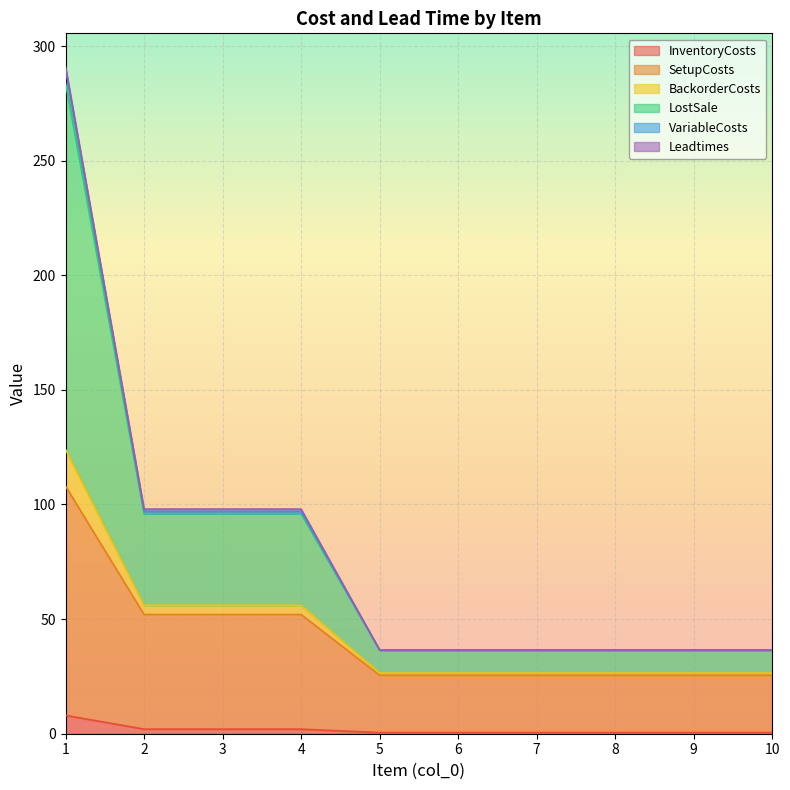

Rank the categories by VariableCosts value from lowest to highest.

5, 6, 7, 8, 9, 10, 2, 3, 4, 1